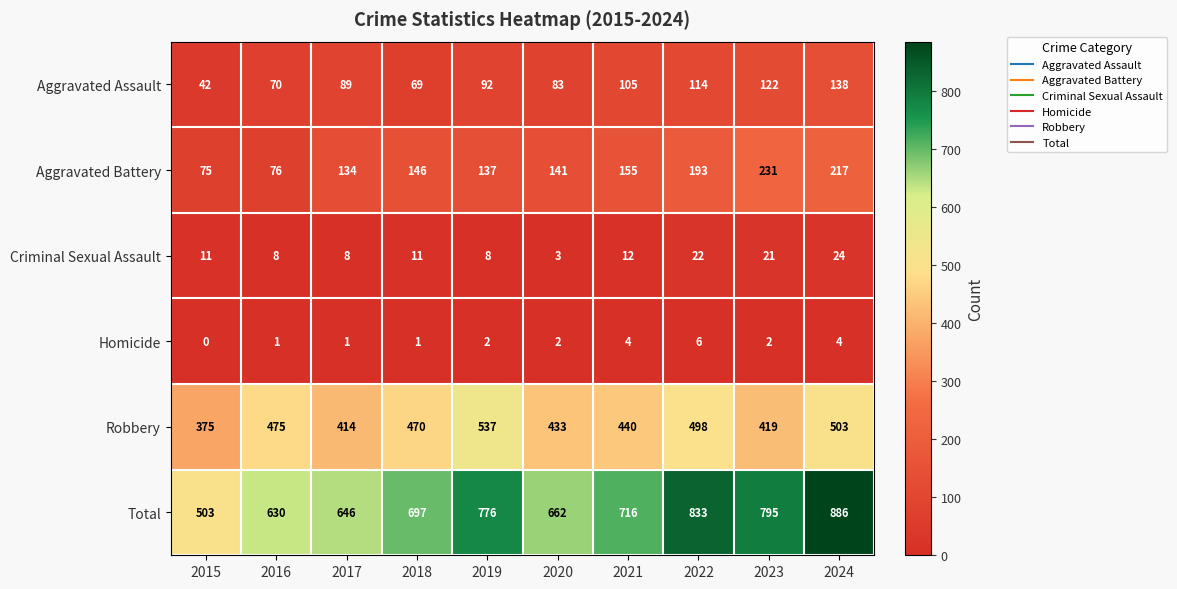

List the series in order of their peak value, lowest first.

Homicide, Criminal Sexual Assault, Aggravated Assault, Aggravated Battery, Robbery, Total